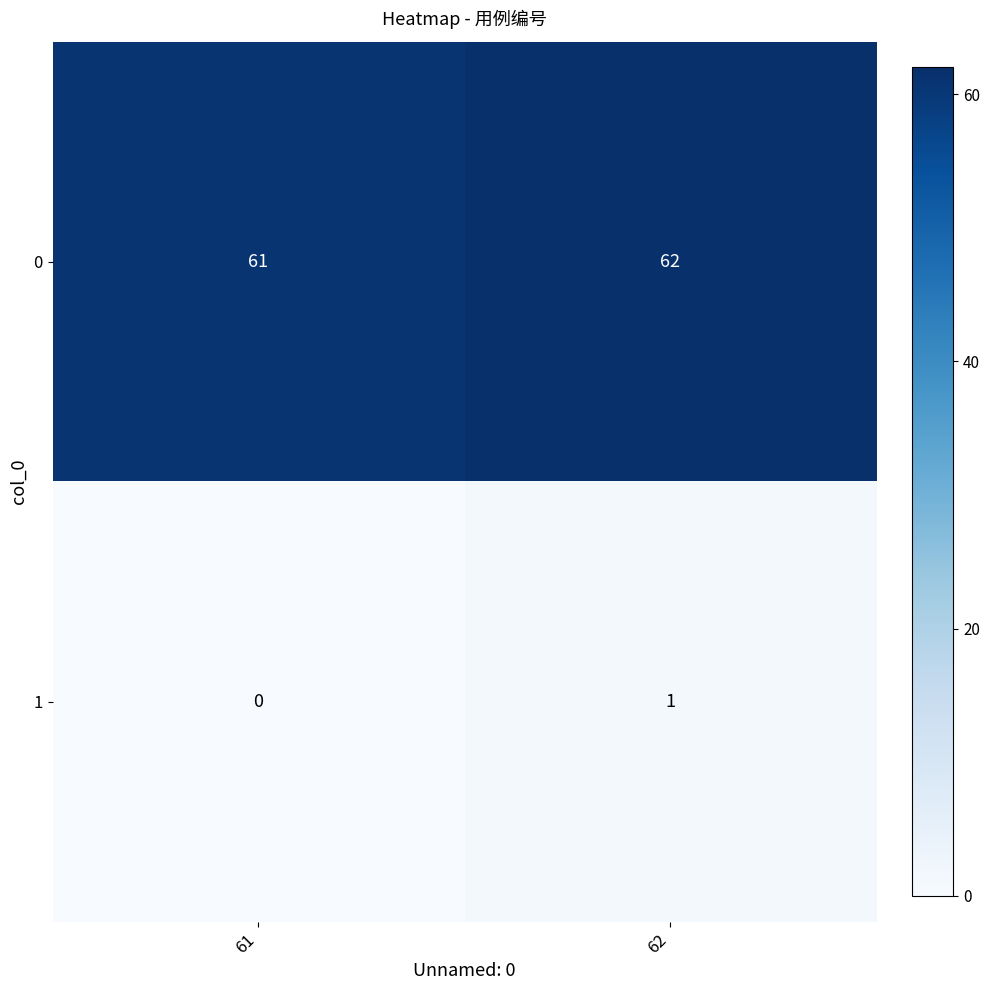

What value does the 0 series have at 61?

61